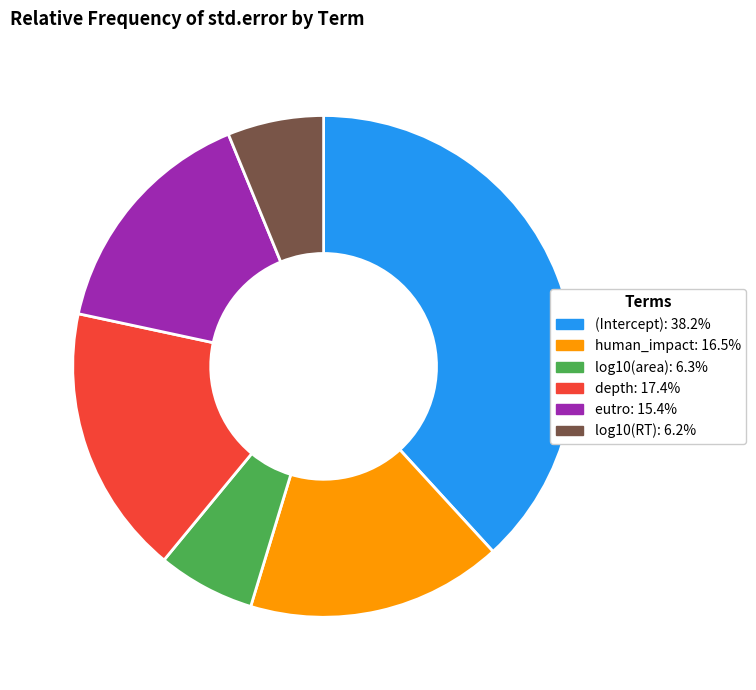

Is there a majority slice in this chart?

No